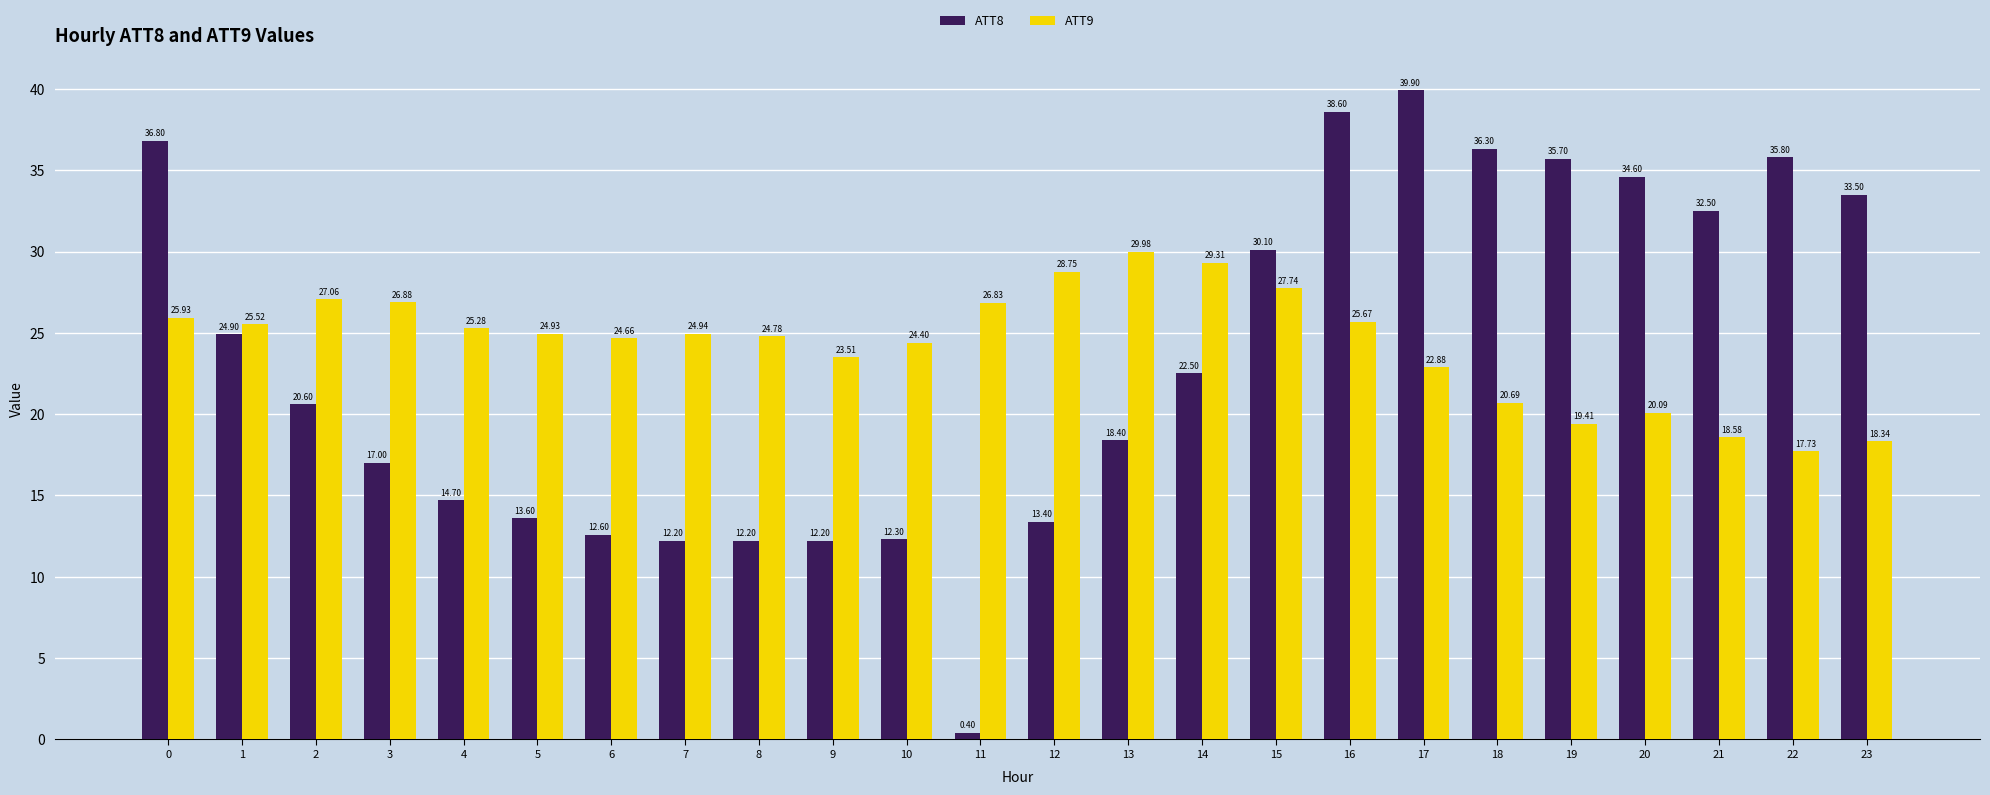

What is the average value of the ATT8 series?

23.4